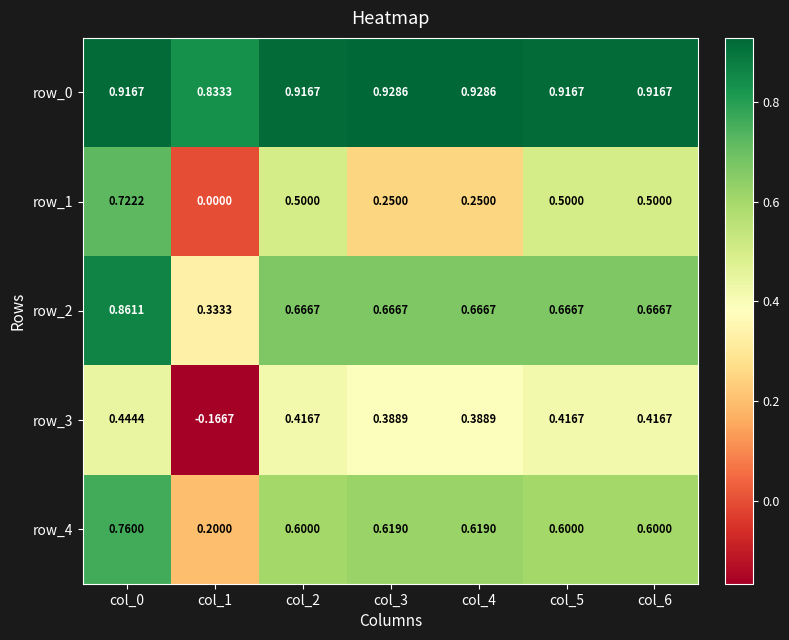

Is the value of row_4 at col_2 greater than the value of row_0 at col_4?

No